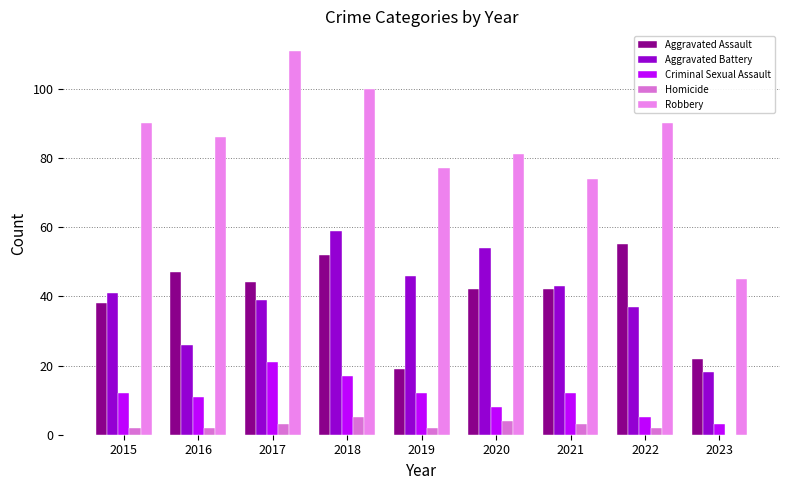

What value does the Robbery series have at 2022?

90